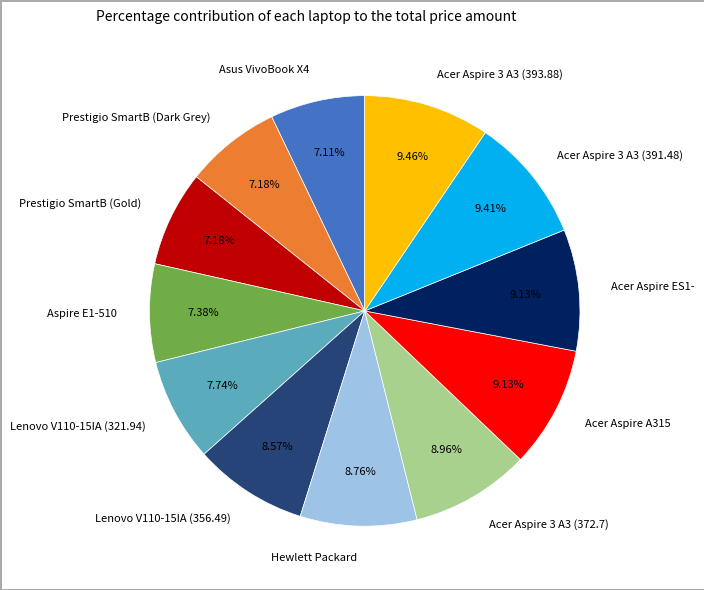

Do Acer Aspire A315 and Hewlett Packard together represent more than half of the pie?

No